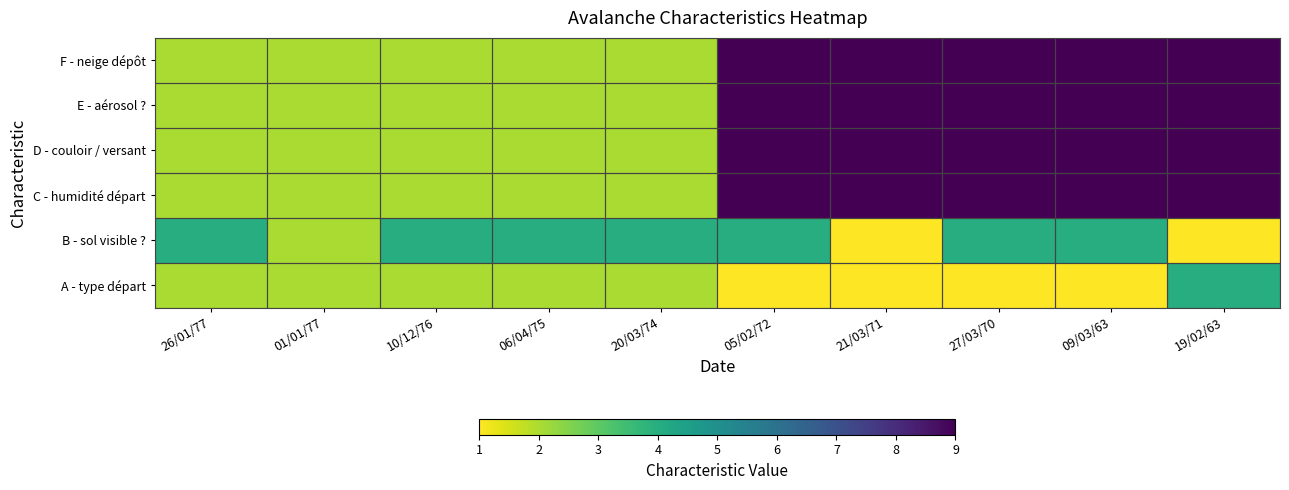

Count the number of categories in the chart.

10